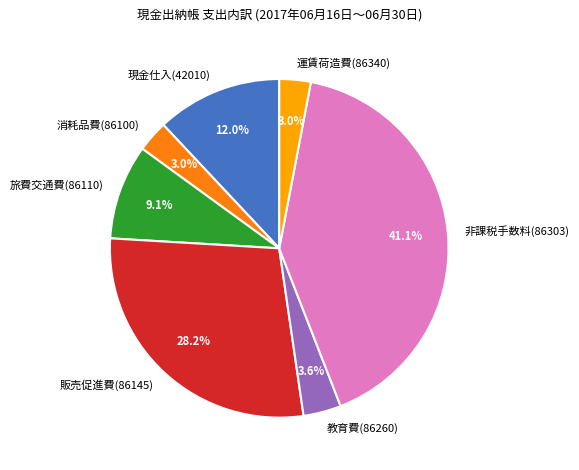

To the nearest percent, what is the combined percentage of 販売促進費(86145) and 運賃荷造費(86340)?

31%